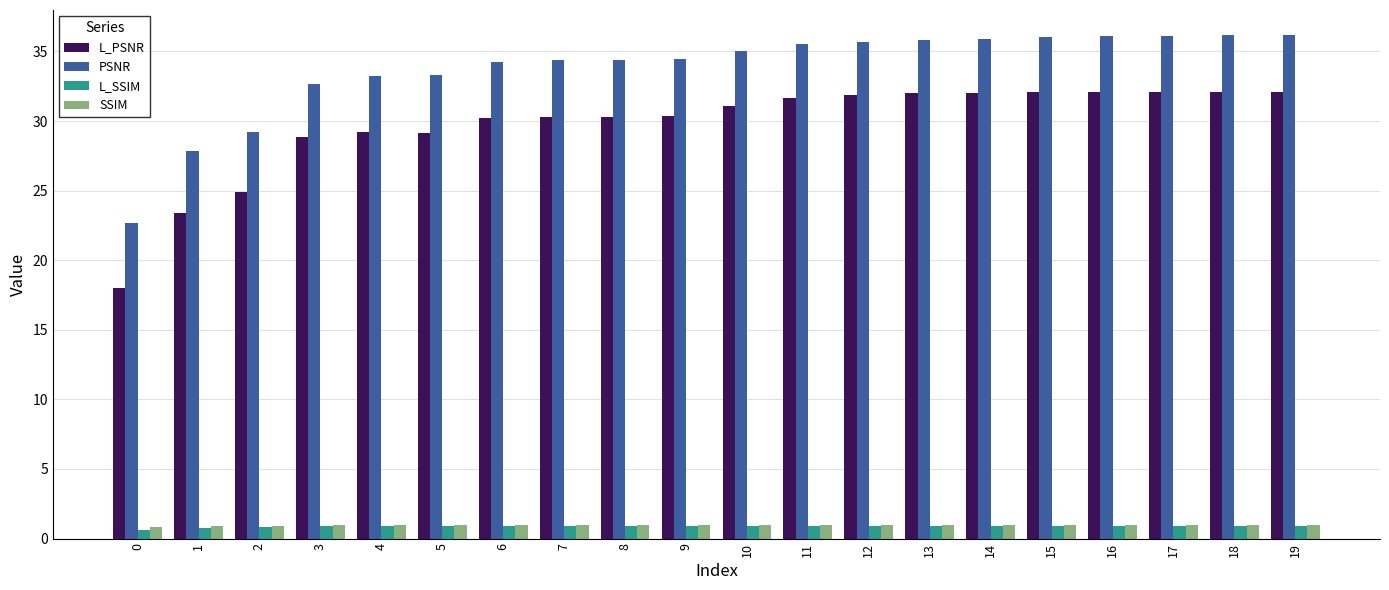

What is the value of the SSIM bar at the 4th from the left?

1.0